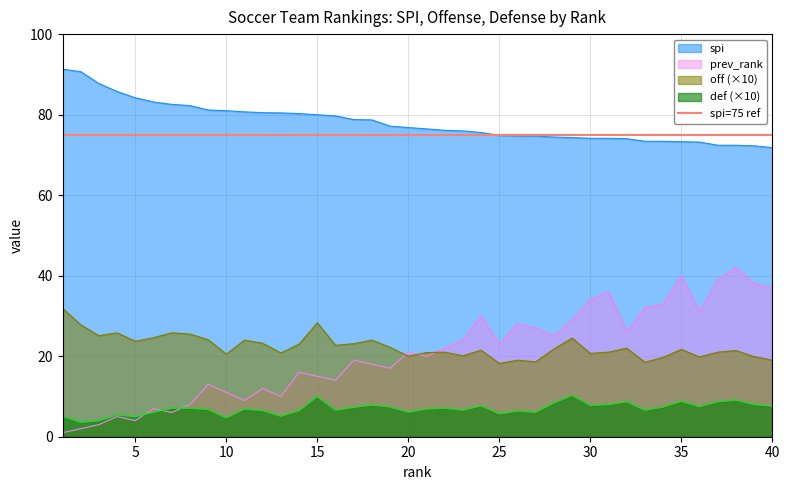

At which label does def reach its minimum?

2